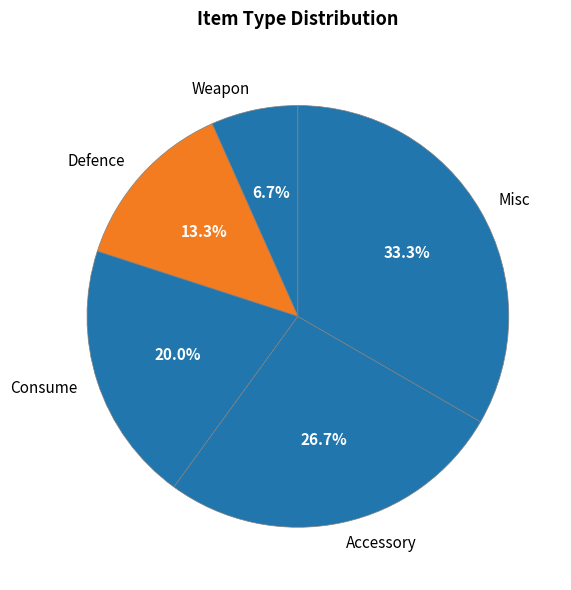

How many segments does this pie chart have?

5